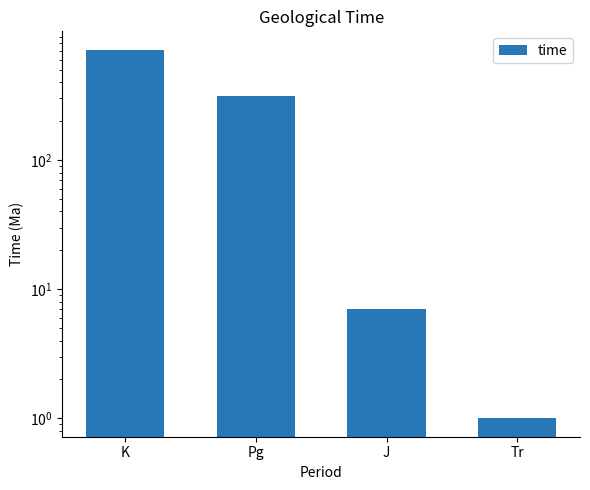

What is the value of the 4th bar from the left?

1